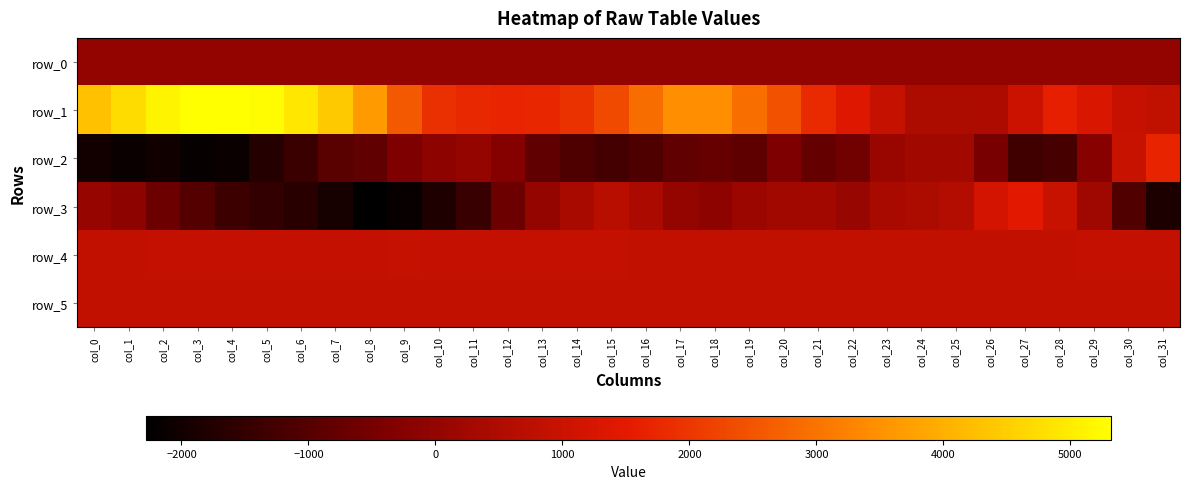

Which series has the largest total across all categories?

row_1